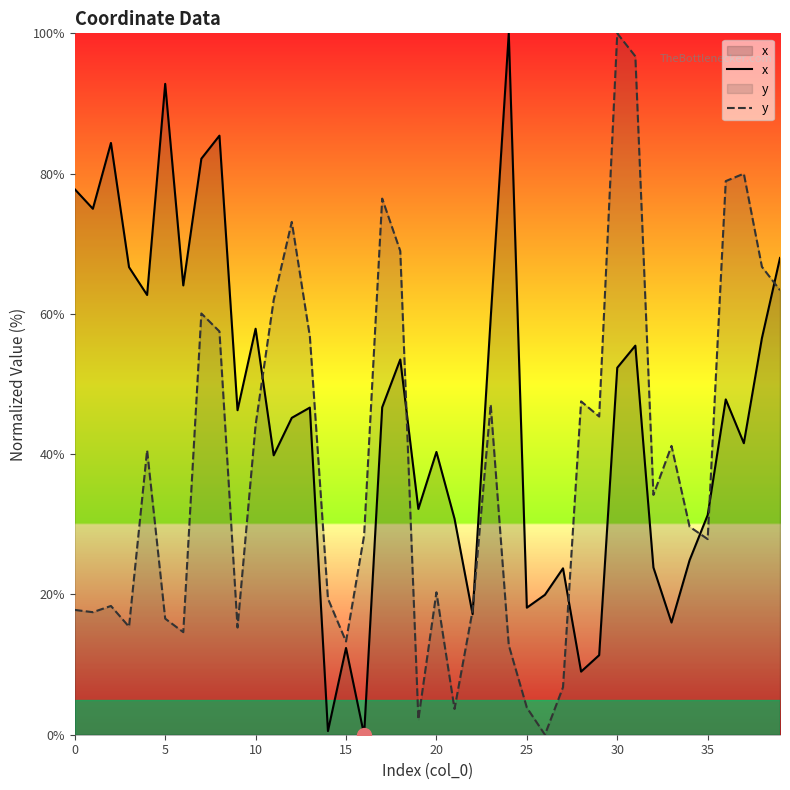

Is the value of y at 14 greater than the value of x at 30?

No